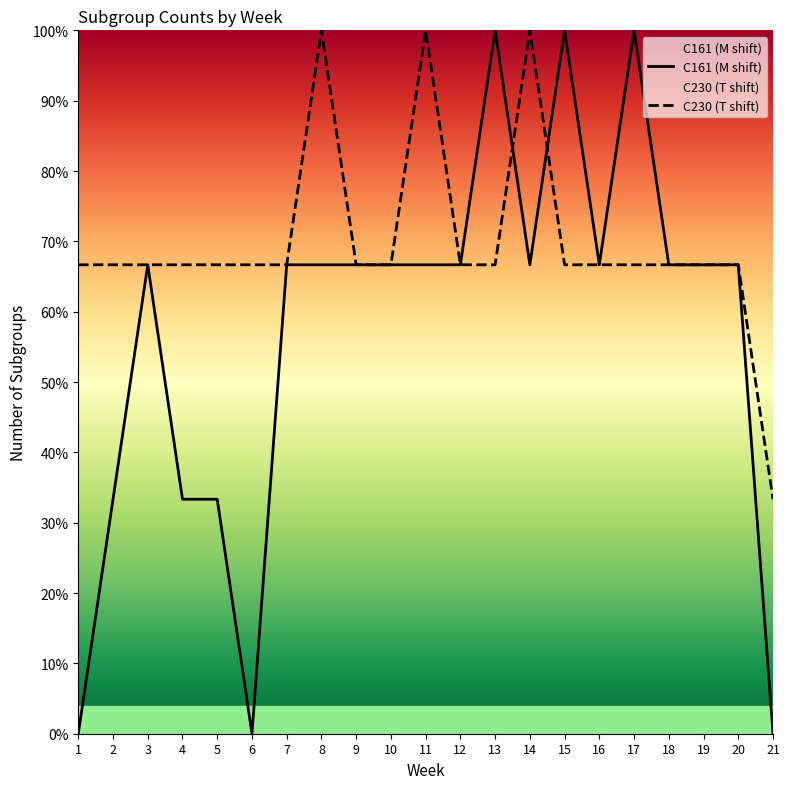

In C161 group count, how many points are higher than both neighbors (excluding endpoints)?

4